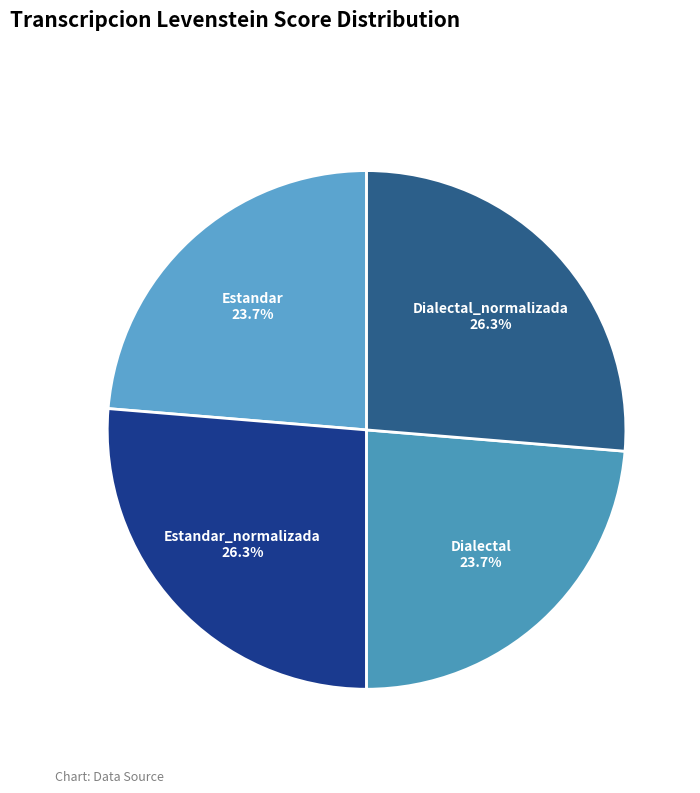

Does any single category account for the majority?

No